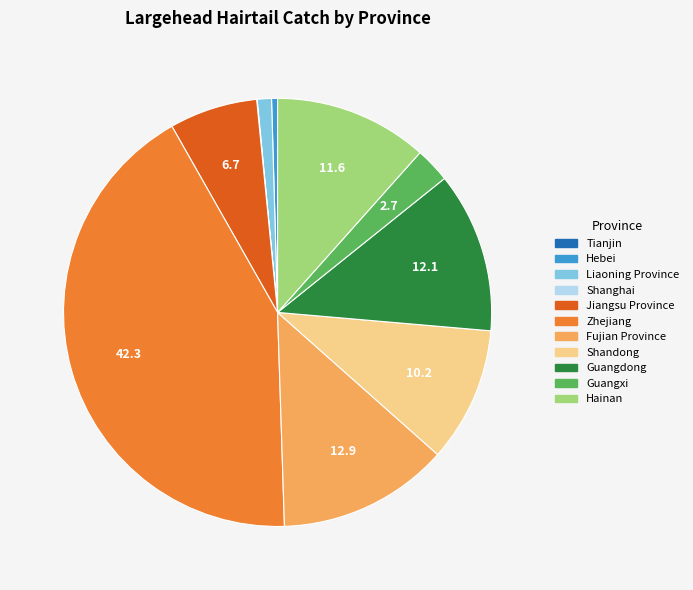

Which has a higher value, Zhejiang or Jiangsu Province?

Zhejiang